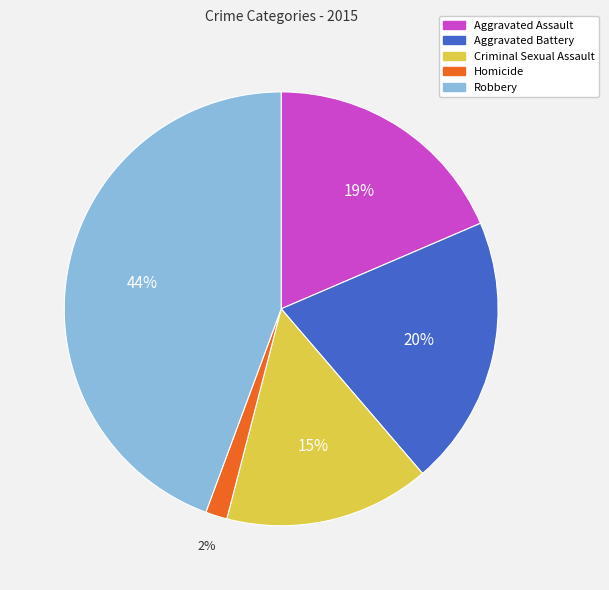

To the nearest percent, what percentage of the pie is Aggravated Assault?

19%